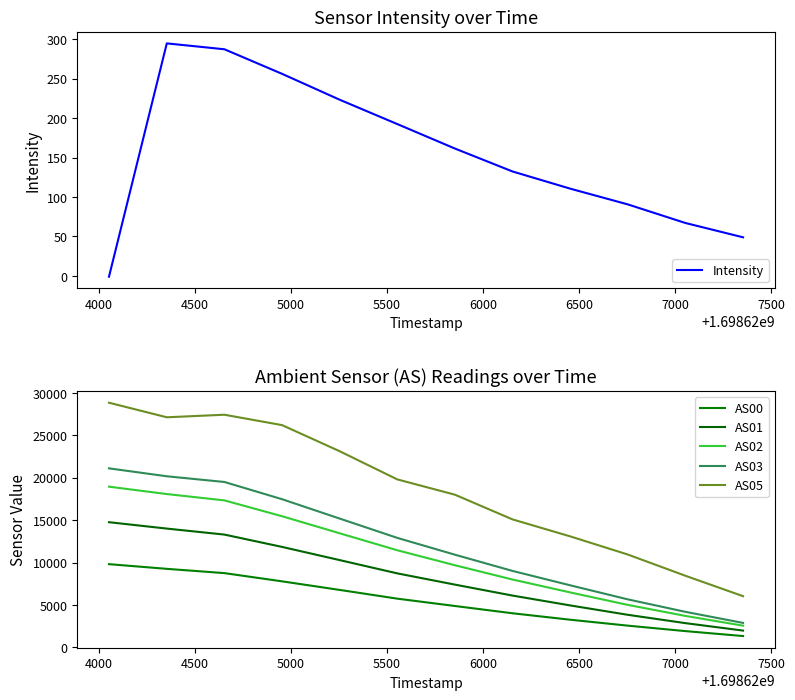

What are all the series names shown in the legend?

Intensity, AS00, AS01, AS02, AS03, AS05